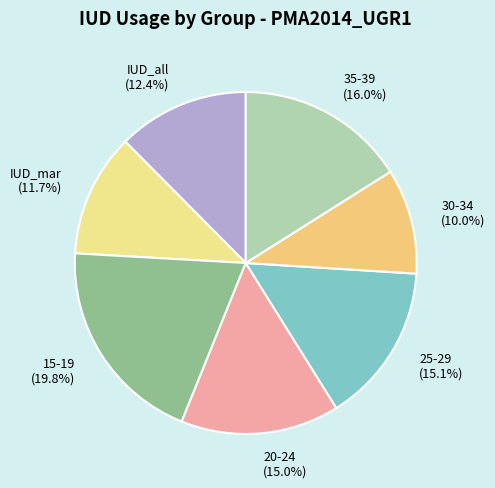

What percentage is the 15-19 slice, to the nearest percent?

20%